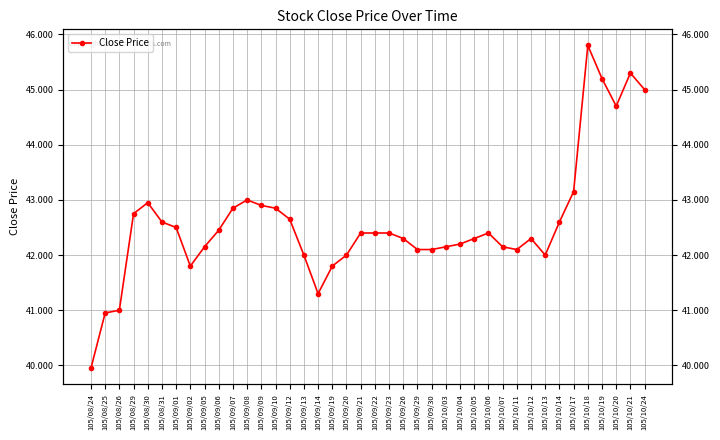

Is it true that the value at 105/10/04 is 62.4?

False